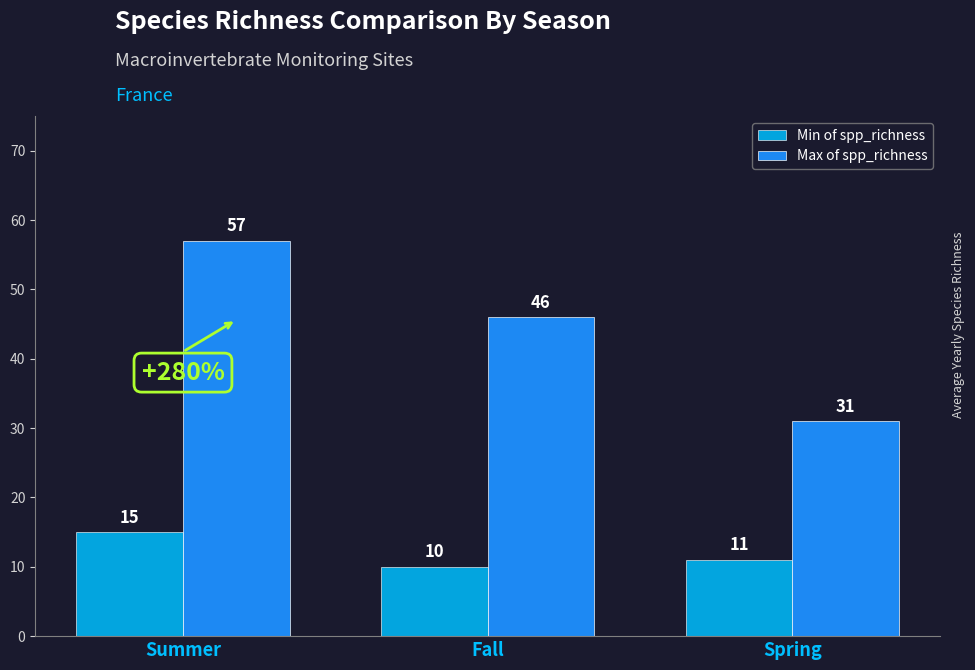

How many bars are there in total?

6